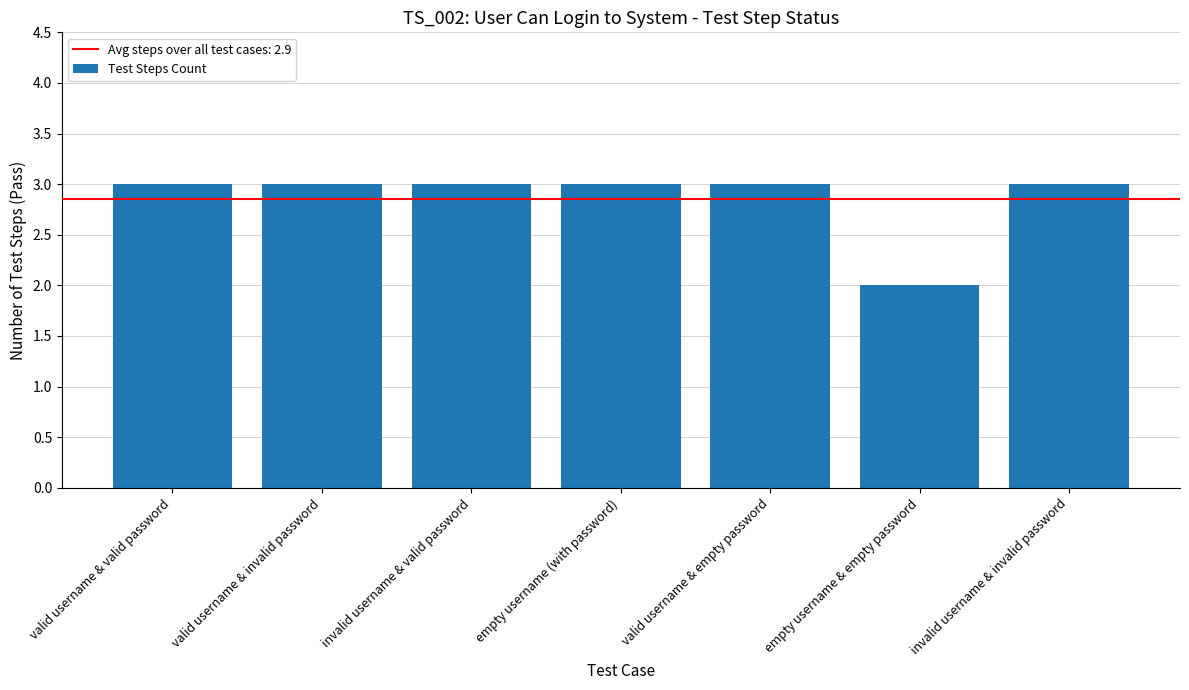

What is the smallest value displayed?

2